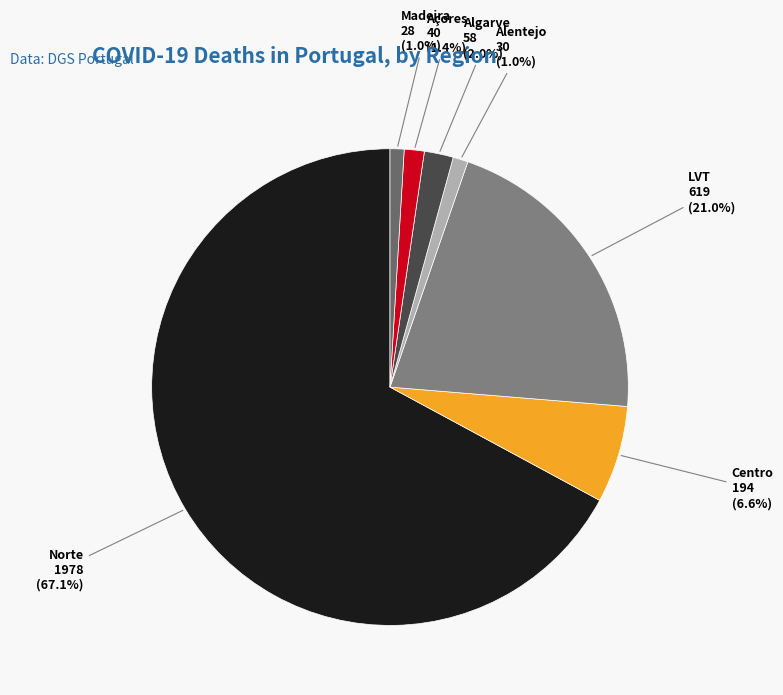

What percentage is NOT represented by Açores?

98.6%